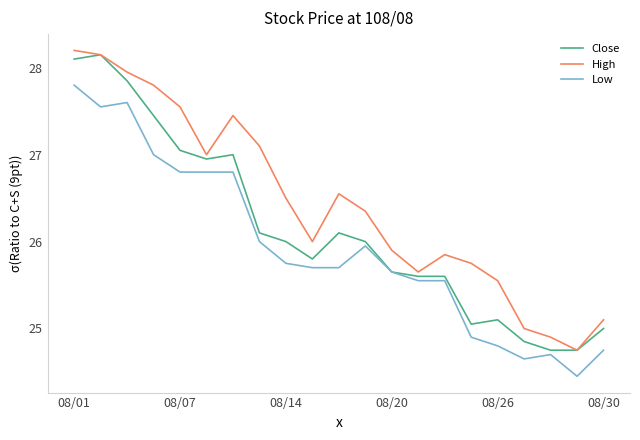

Which series has the largest total across all categories?

High